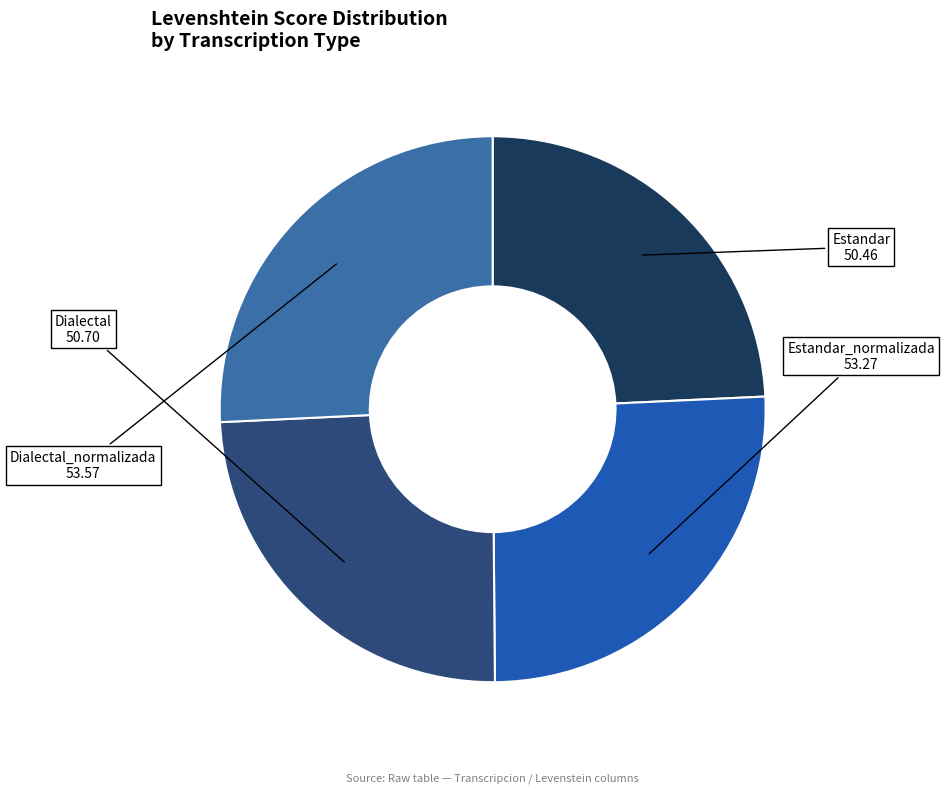

Does Estandar_normalizada represent more than half of the total?

No